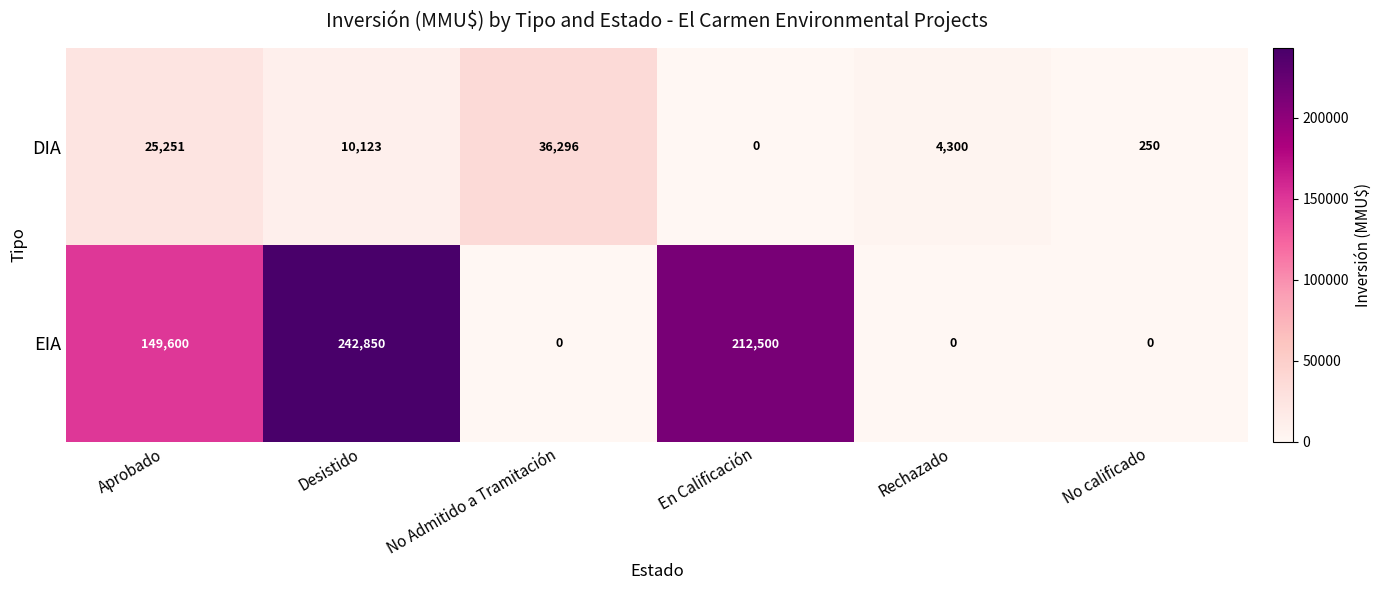

What is the greatest value displayed?

242850